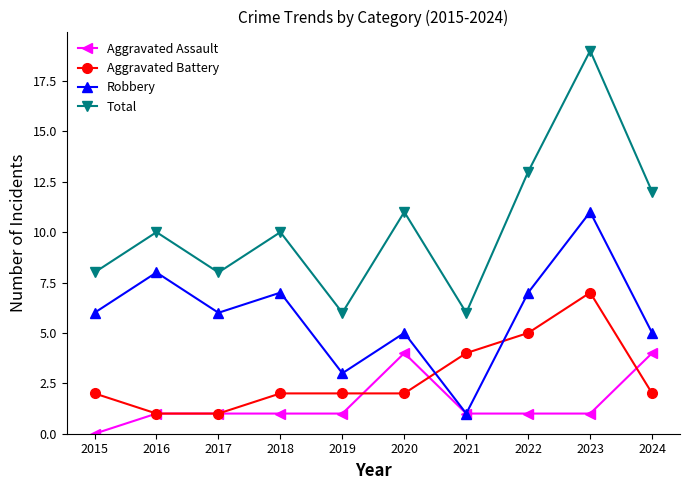

What is the maximum value shown in the chart?

19